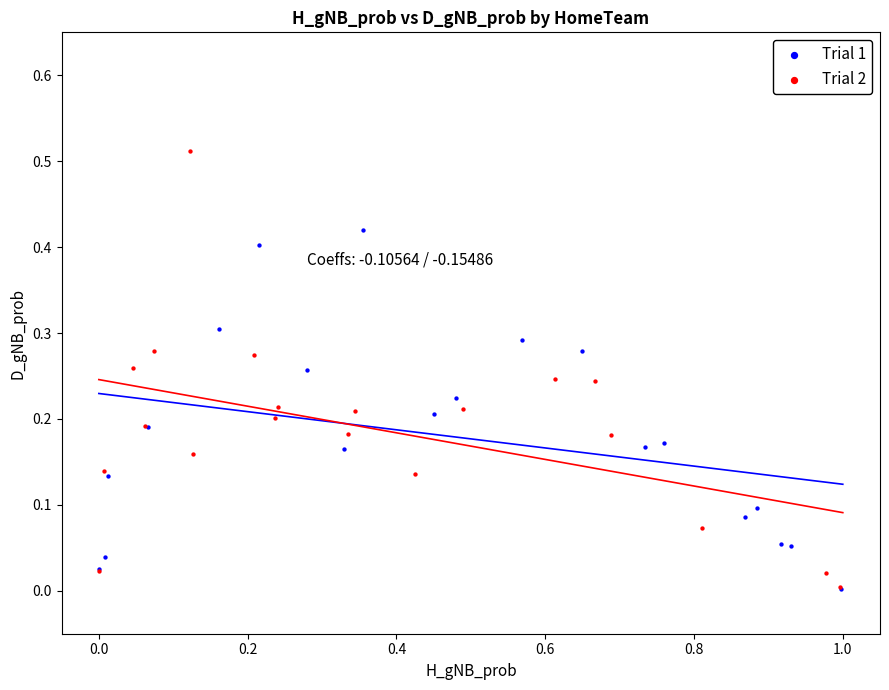

Which series contains the highest Y value?

Trial 2